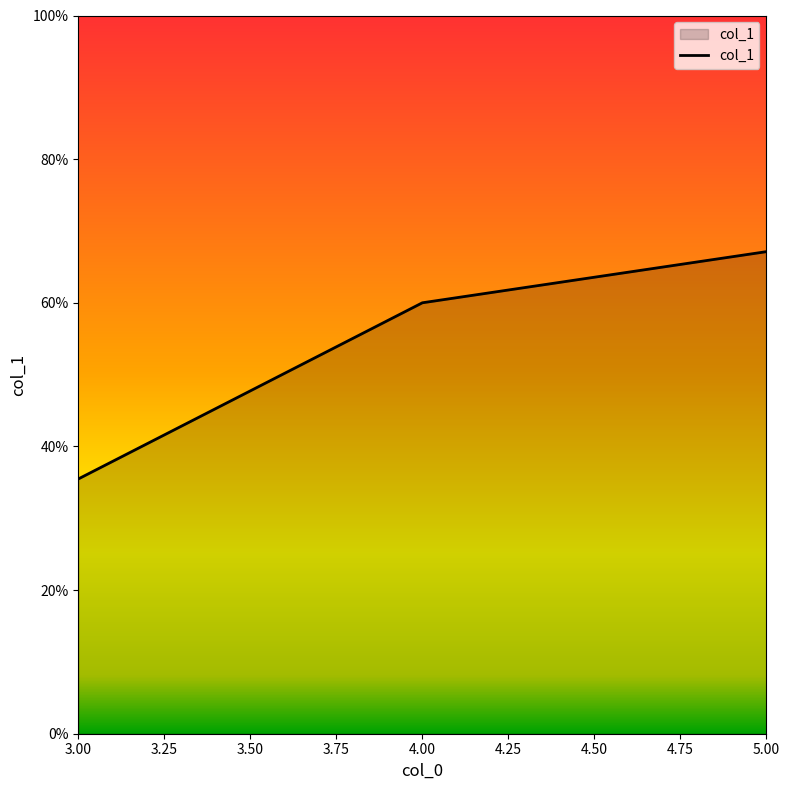

What position from the right is 3.00?

3